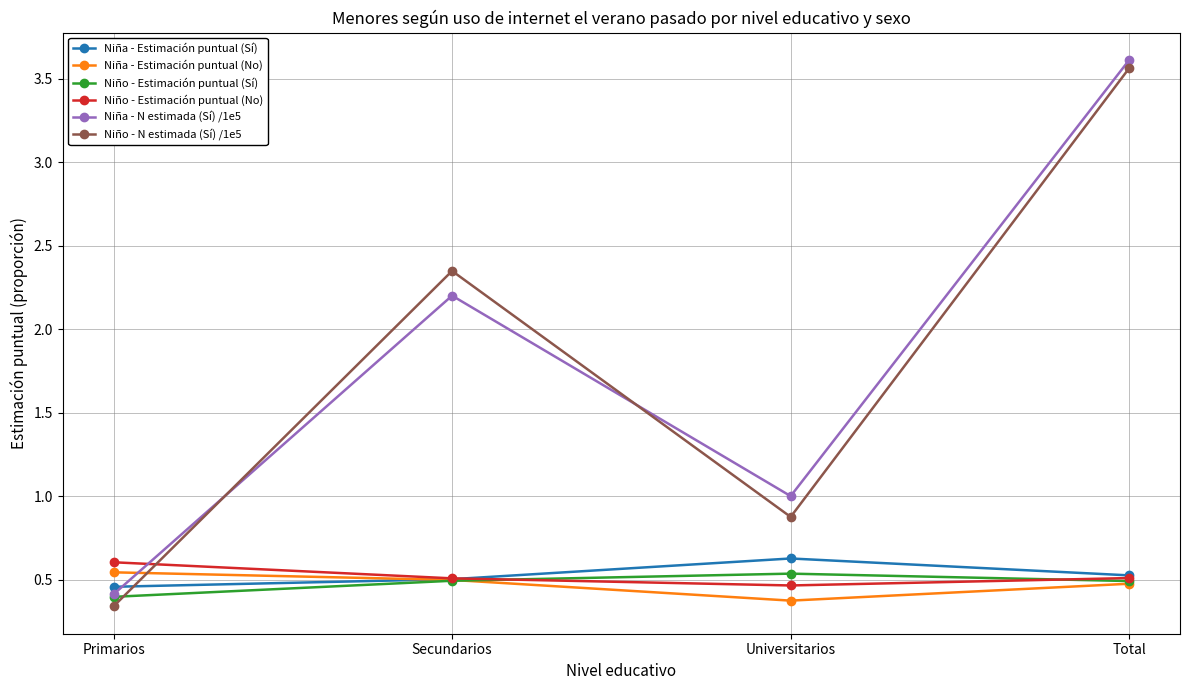

Does the chart have visible grid lines?

Yes